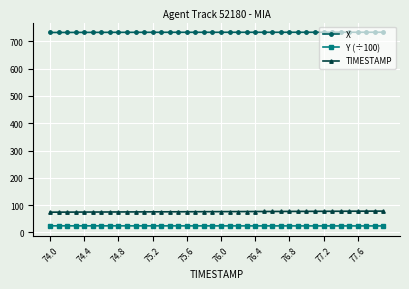

Rank the series by their maximum value, from lowest to highest.

Y (÷100), TIMESTAMP, X